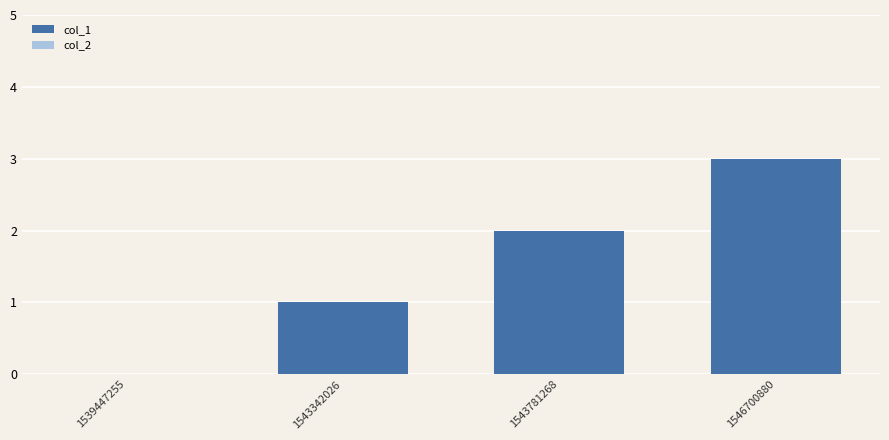

True or false: the data shows 1 at 1539447255.

False